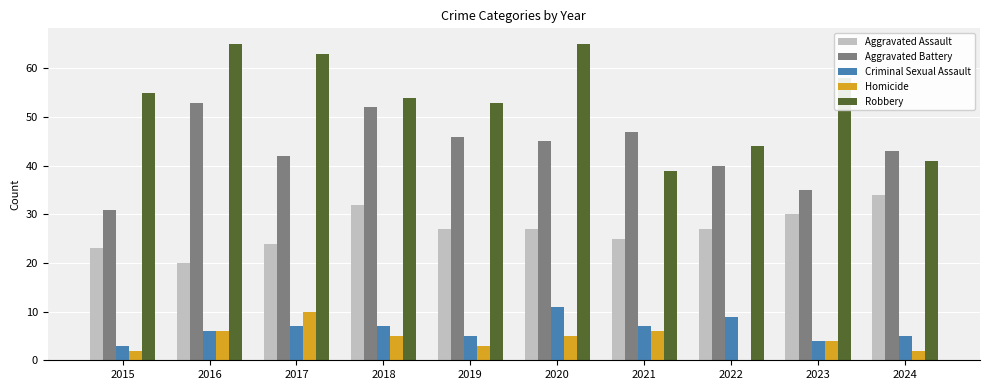

What is the difference between the Aggravated Battery values at 2024 and 2018?

9